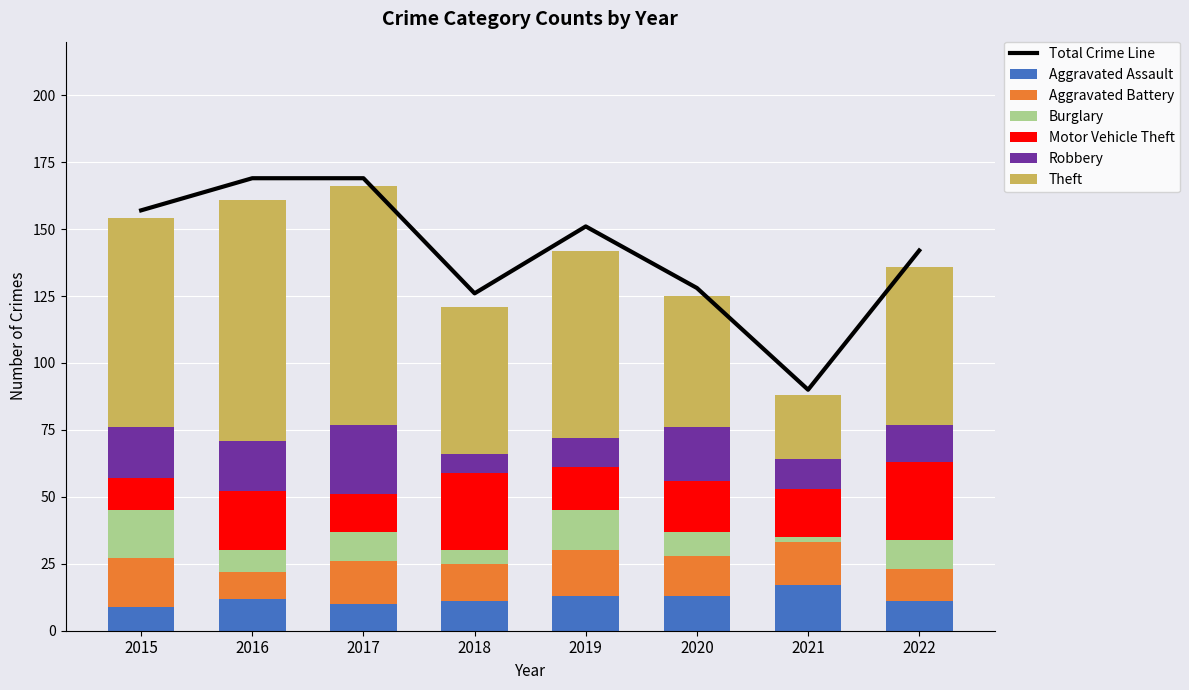

Rank the series by their maximum value, from lowest to highest.

Aggravated Assault, Aggravated Battery, Burglary, Robbery, Motor Vehicle Theft, Theft